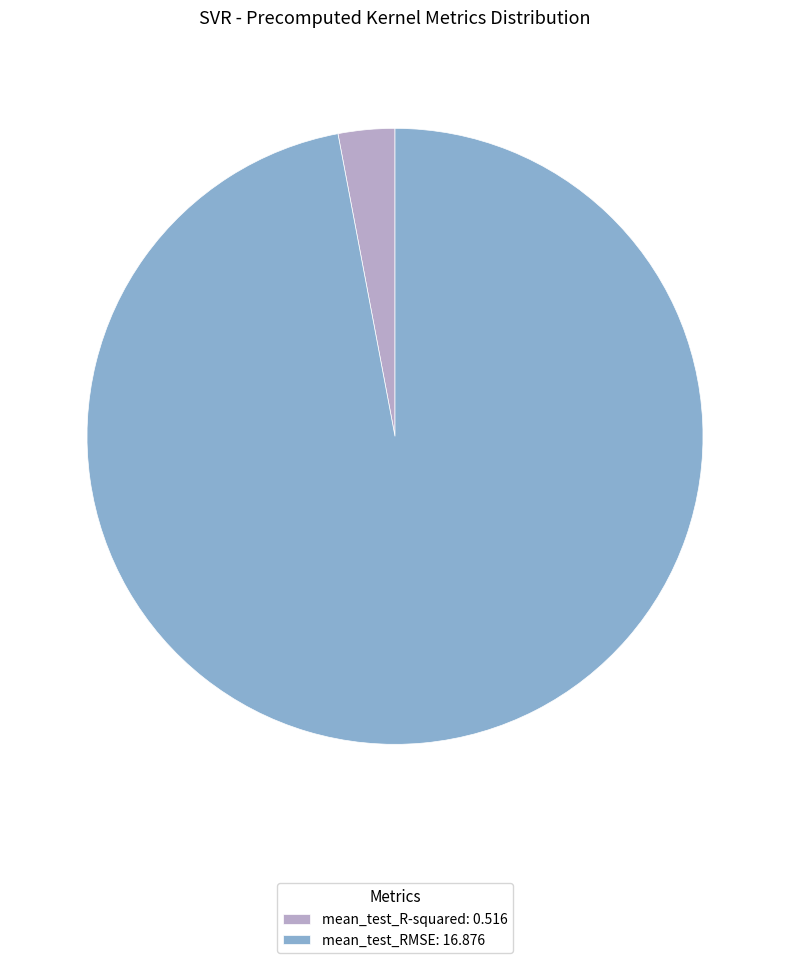

True or false: mean_test_R-squared accounts for 3% of the total.

True